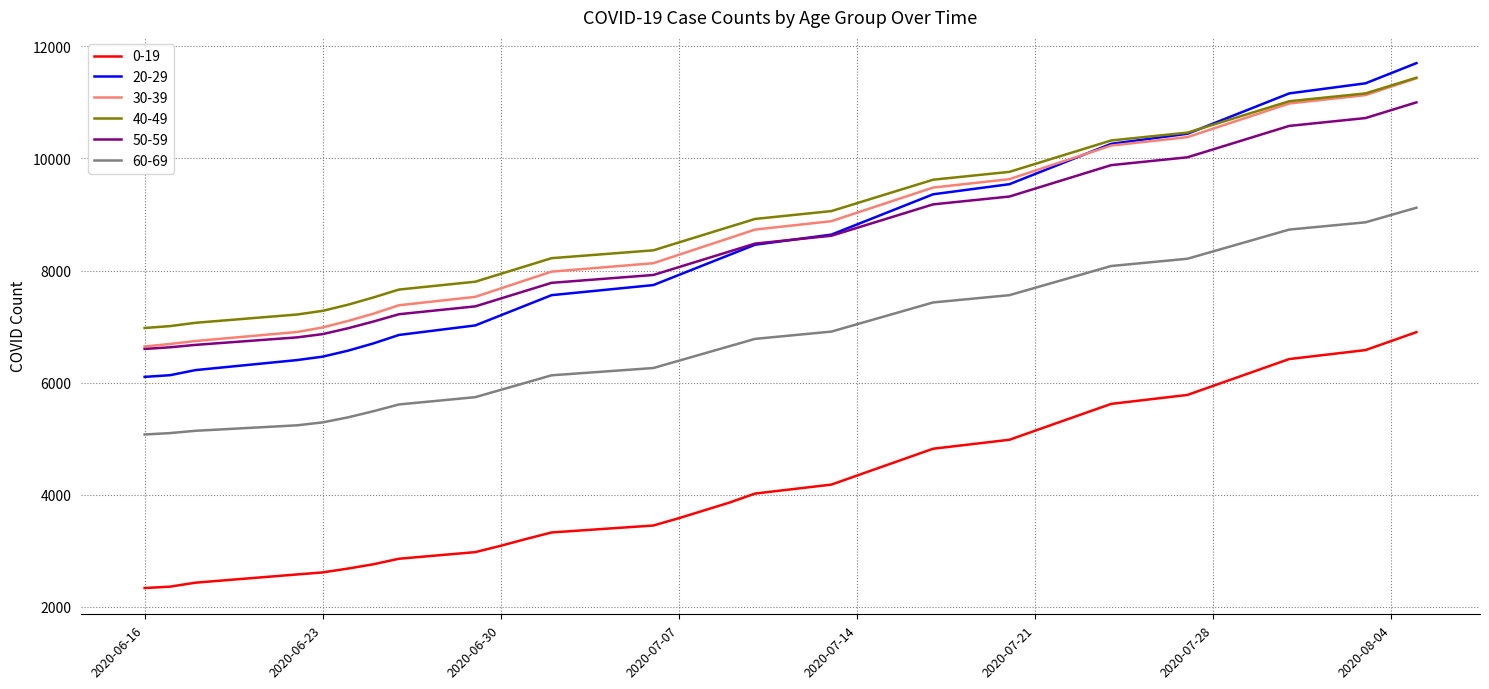

What is the minimum value for 50-59?

6600